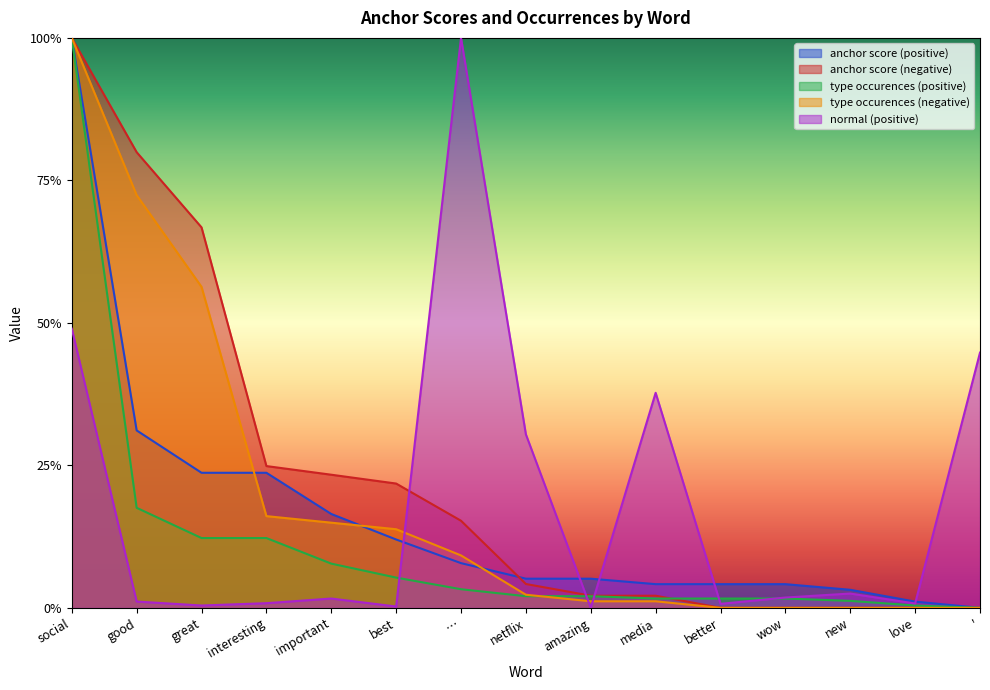

Reading left to right, transcribe all the data shown in this chart.

anchor score (positive): 1.0	0.3	0.2	0.2	0.2	0.1	0.1	0.1	0.1	0.0	0.0	0.0	0.0	0.0	0.0
type occurences (positive): 1.0	0.2	0.1	0.1	0.1	0.1	0.0	0.0	0.0	0.0	0.0	0.0	0.0	0.0	0.0
normal (positive): 0.5	0.0	0.0	0.0	0.0	0.0	1.0	0.3	0.0	0.4	0.0	0.0	0.0	0.0	0.4
anchor score (negative): 1.0	0.8	0.7	0.2	0.2	0.2	0.2	0.0	0.0	0.0	0.0	0.0	0.0	0.0	0.0
type occurences (negative): 1.0	0.7	0.6	0.2	0.1	0.1	0.1	0.0	0.0	0.0	0.0	0.0	0.0	0.0	0.0